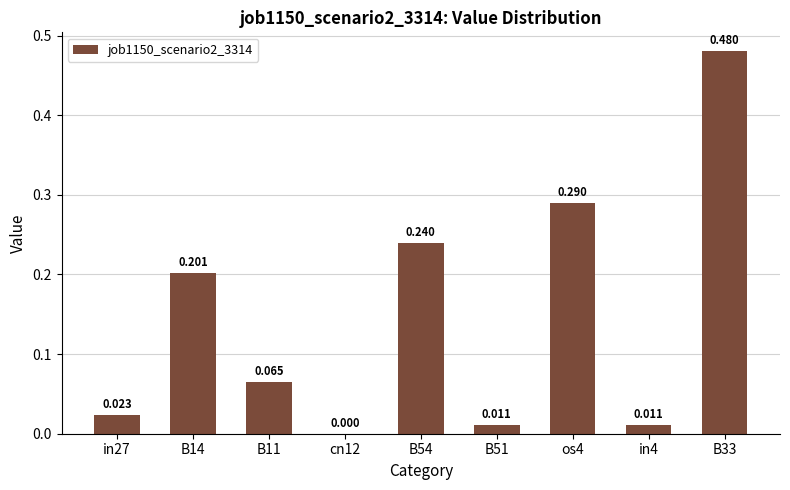

Reading left to right, transcribe all the data shown in this chart.

in27=0.0	B14=0.2	B11=0.1	cn12=0.0	B54=0.2	B51=0.0	os4=0.3	in4=0.0	B33=0.5